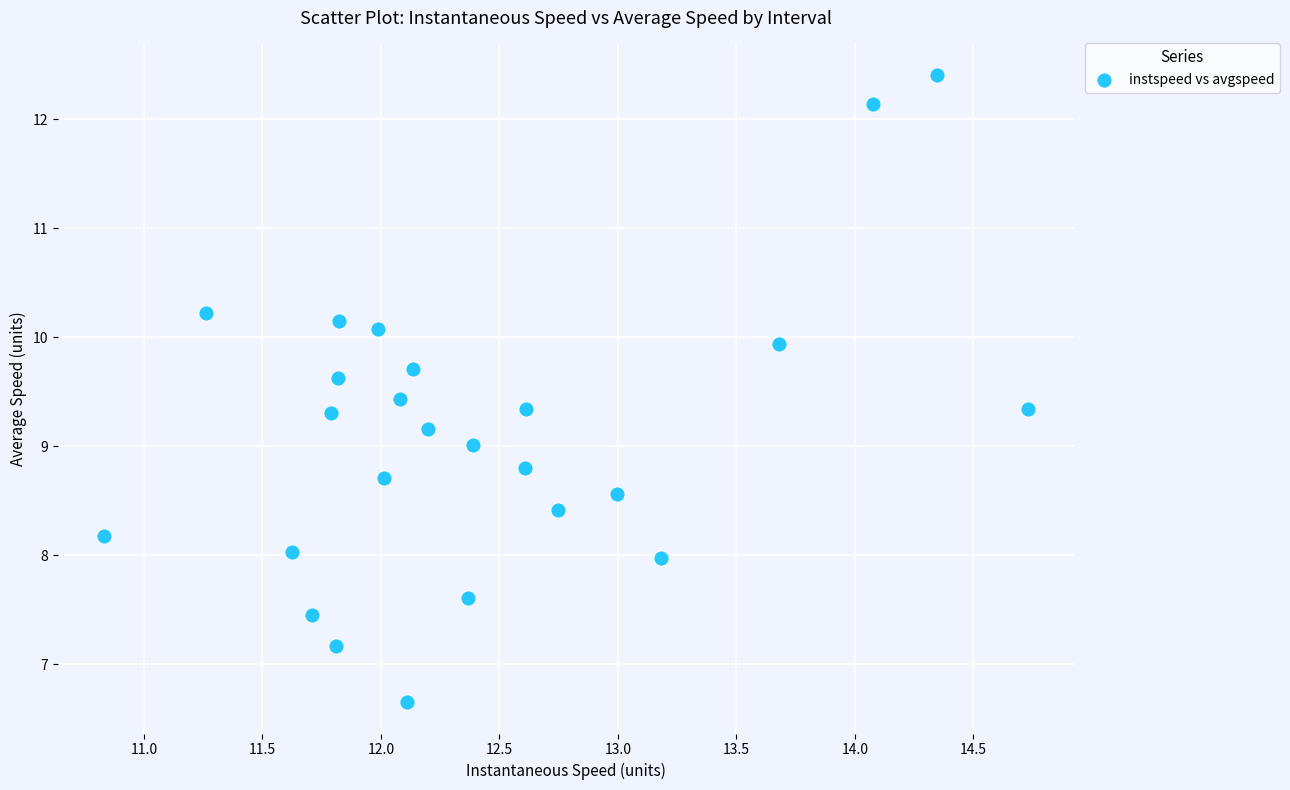

What is the range of Y values (max minus min)?

5.8